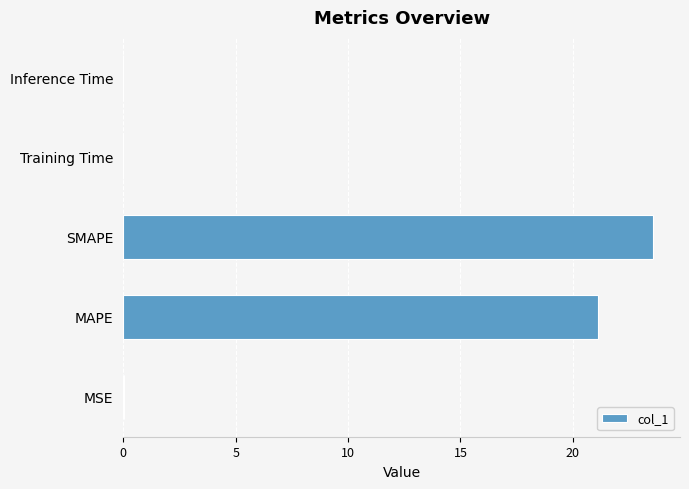

Which category has the highest value across all series?

SMAPE